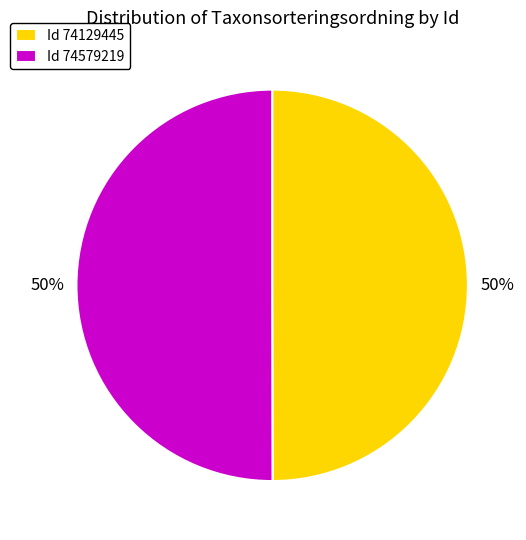

Is it true that Id 74129445 is 40% of the pie?

False